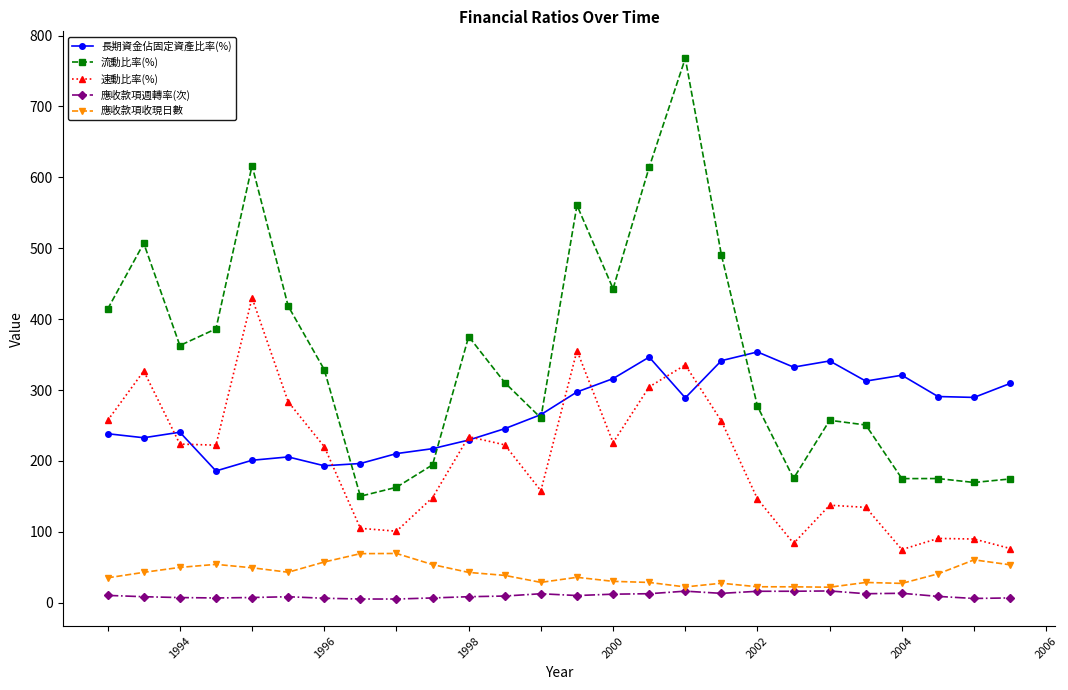

Count the number of data series in this chart.

5